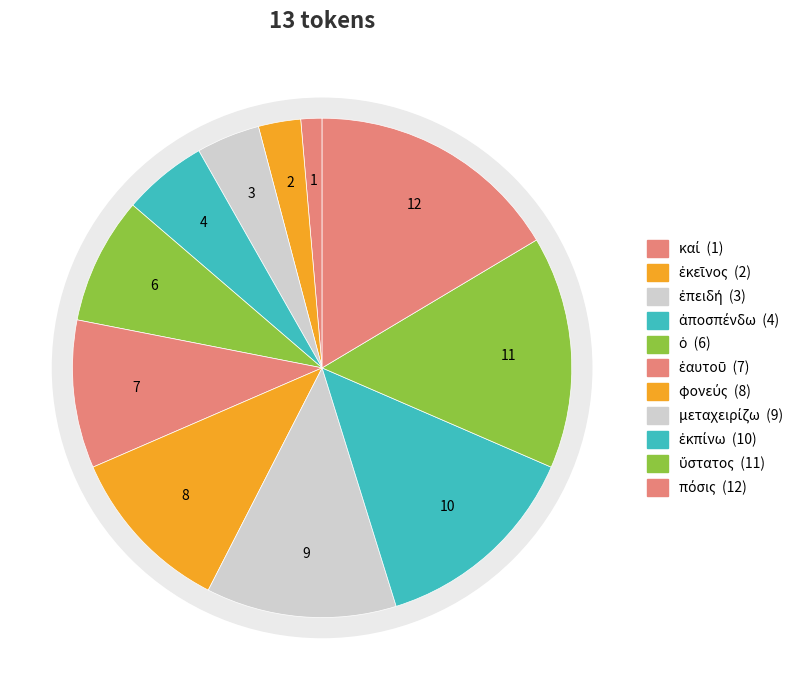

Rank the categories by value from highest to lowest.

πόσις, ὕστατος, ἐκπίνω, μεταχειρίζω, φονεύς, ἑαυτοῦ, ὁ, ἀποσπένδω, ἐπειδή, ἐκεῖνος, καί